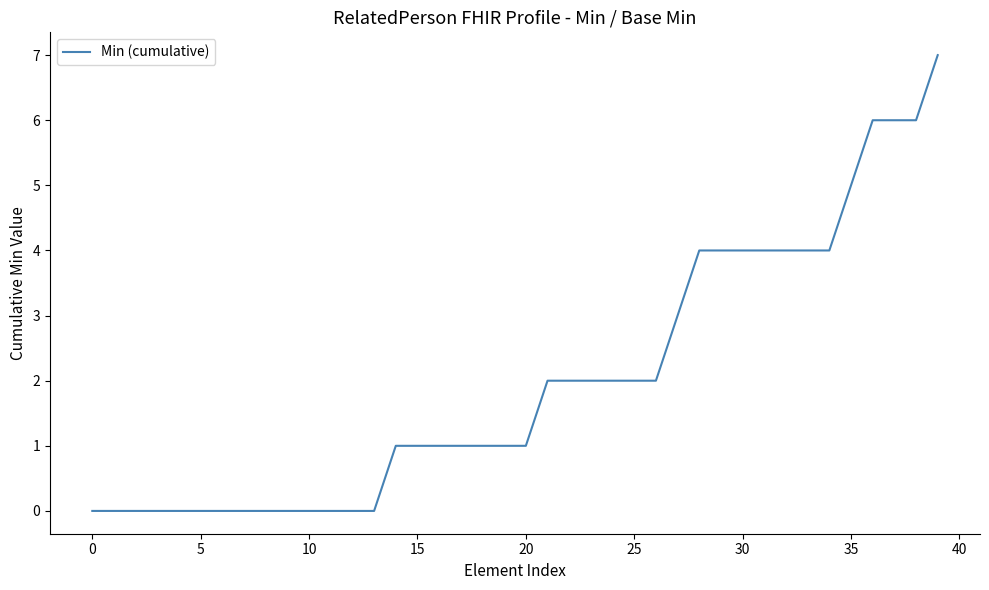

Does the chart display data point markers on the line(s)?

No